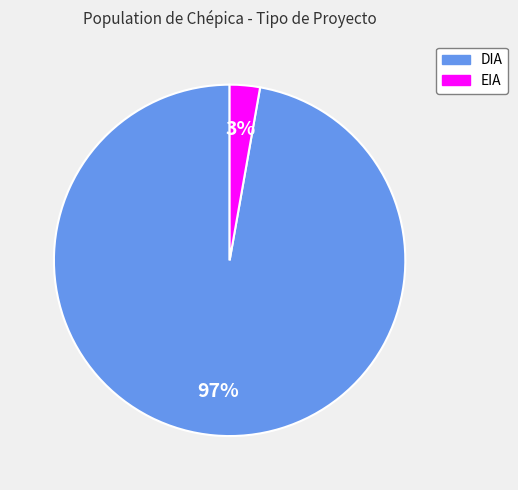

To the nearest percent, what is the combined percentage of EIA and DIA?

100%